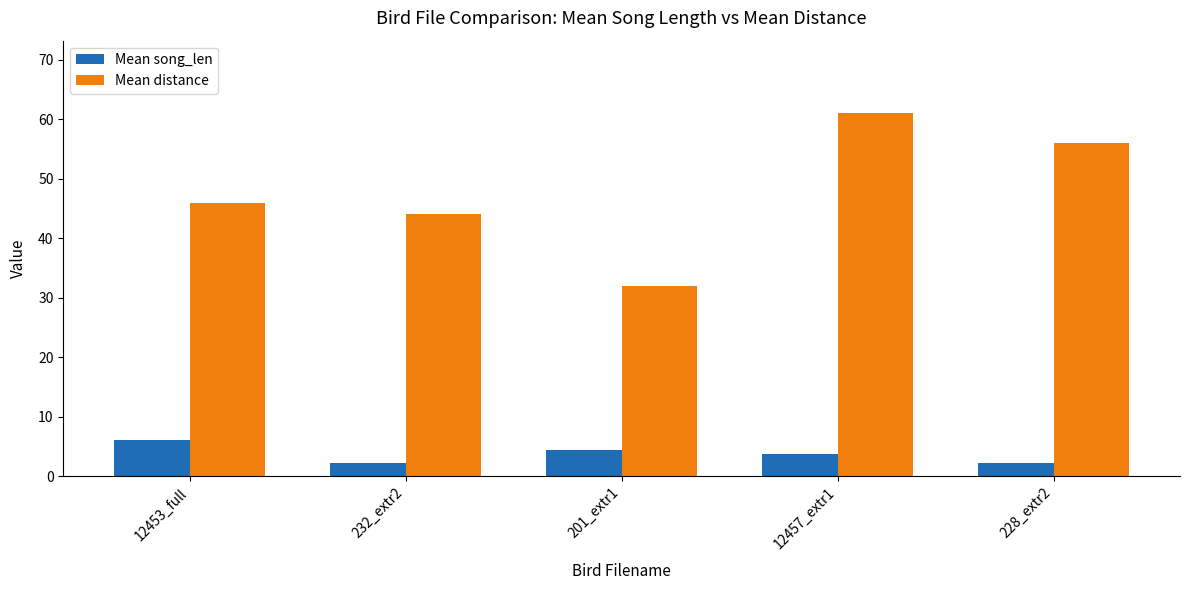

What is the total value across all series at 201_extr1?

36.4